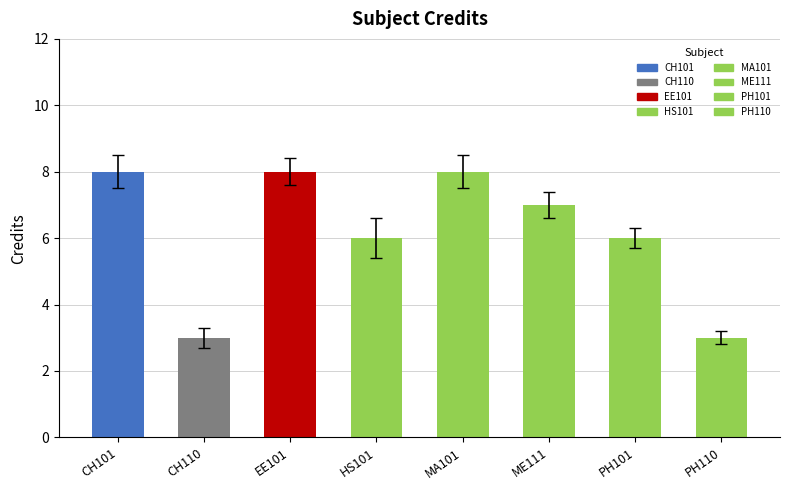

What position from the right is CH101?

8